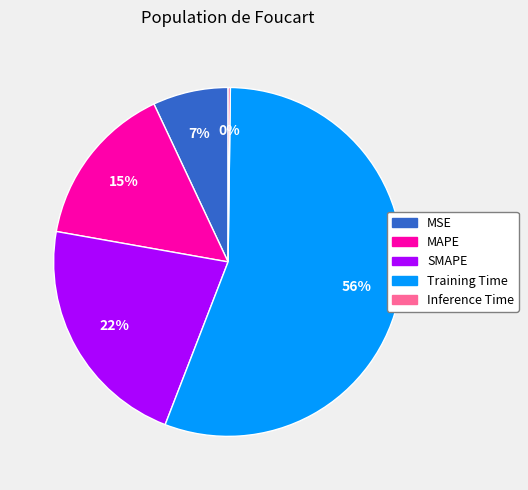

Which has a higher value, MAPE or MSE?

MAPE